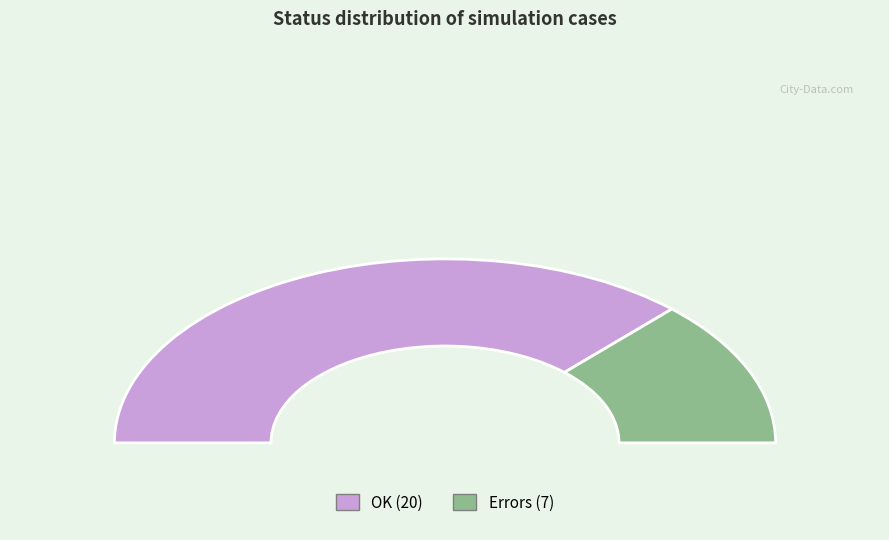

To the nearest percent, what is the difference between the OK and Errors slice percentages?

48%